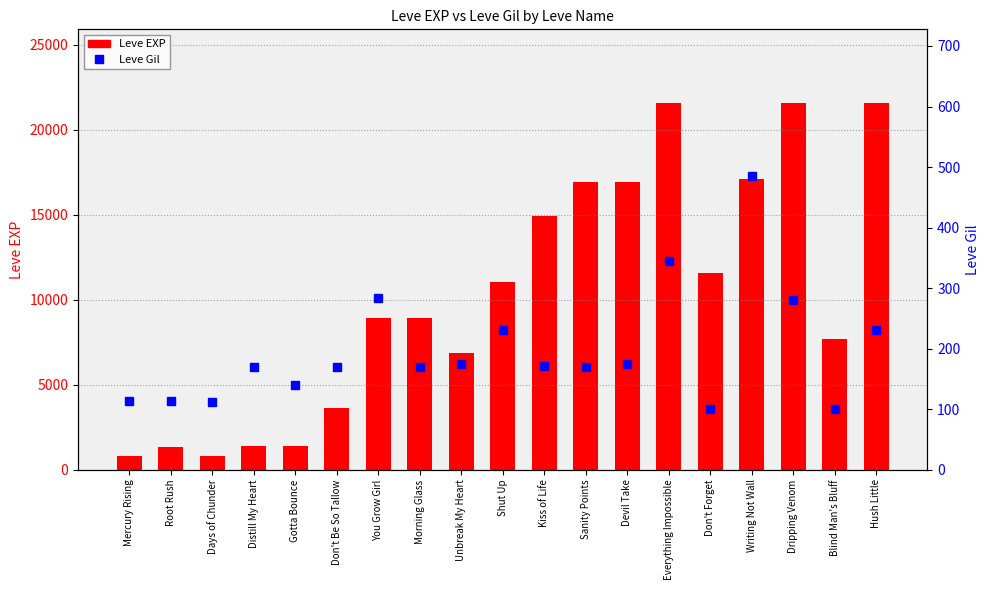

What is the difference between the second highest and minimum values in the Leve Gil series?

243